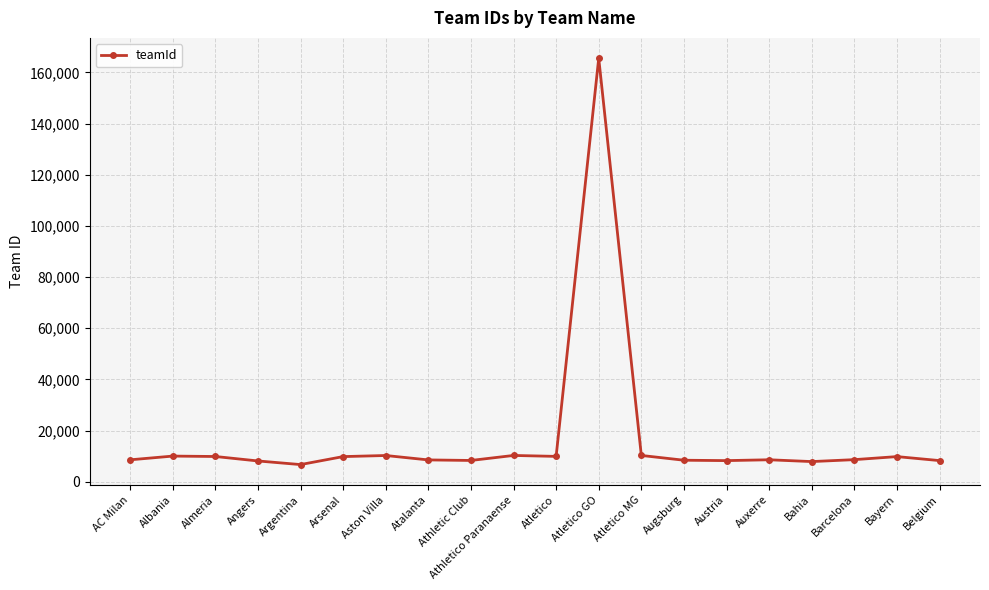

What is the difference between the values at Belgium and AC Milan?

301